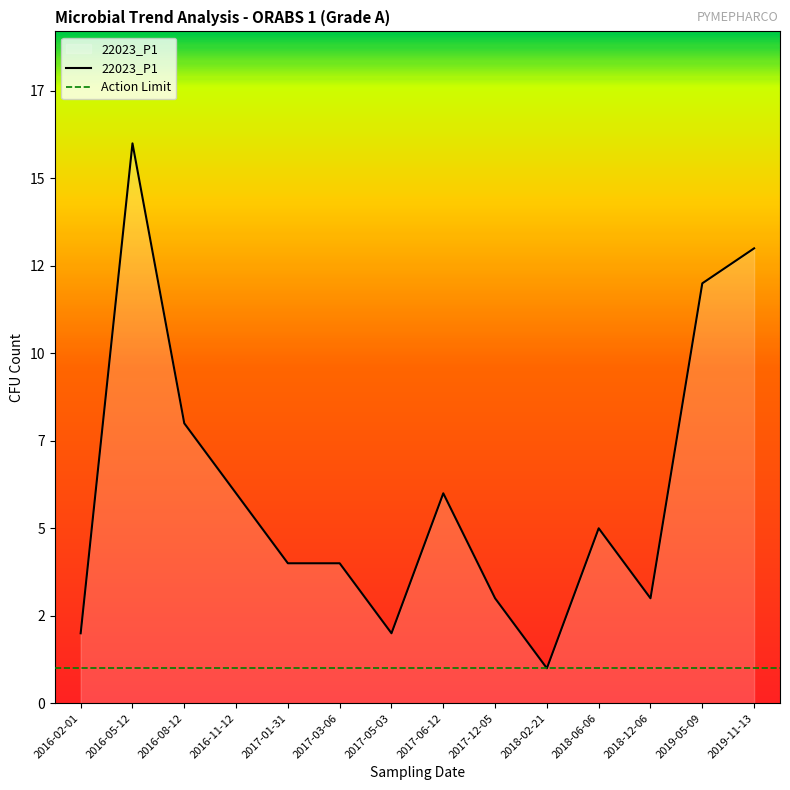

What is the label of the 12th point from the right?

2016-08-12